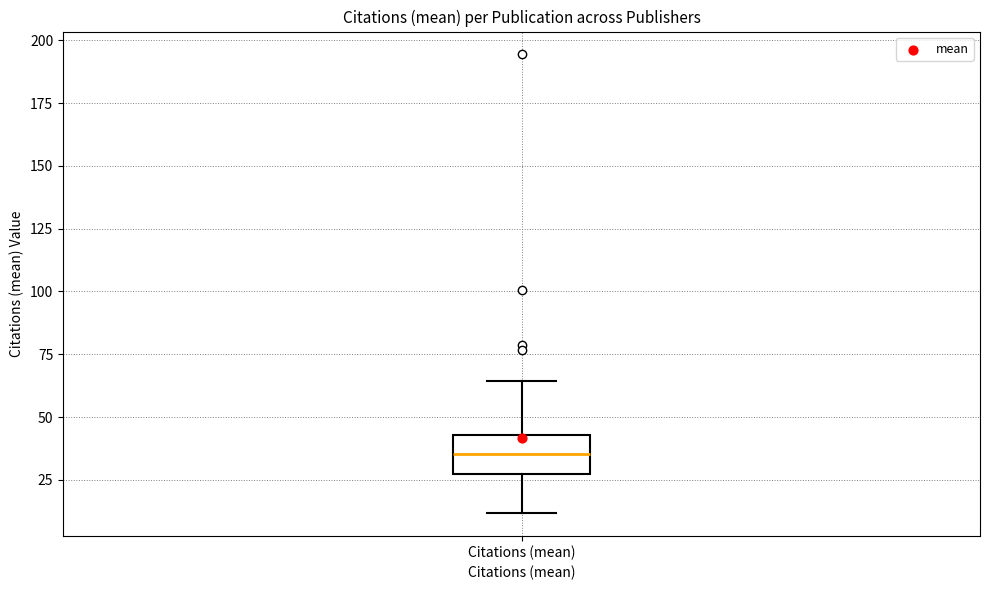

Transcribe this box plot: give where the median line is, the range the box spans, and where the two whiskers end, as read against the y-axis. The values are not printed on the chart, so give them approximately, as read against the axis.

median 35, box 25 to 45, whiskers 10 to 65